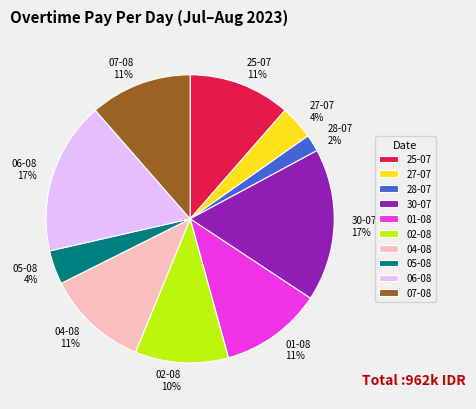

To the nearest percent, what percentage of the pie is 02-08?

10%